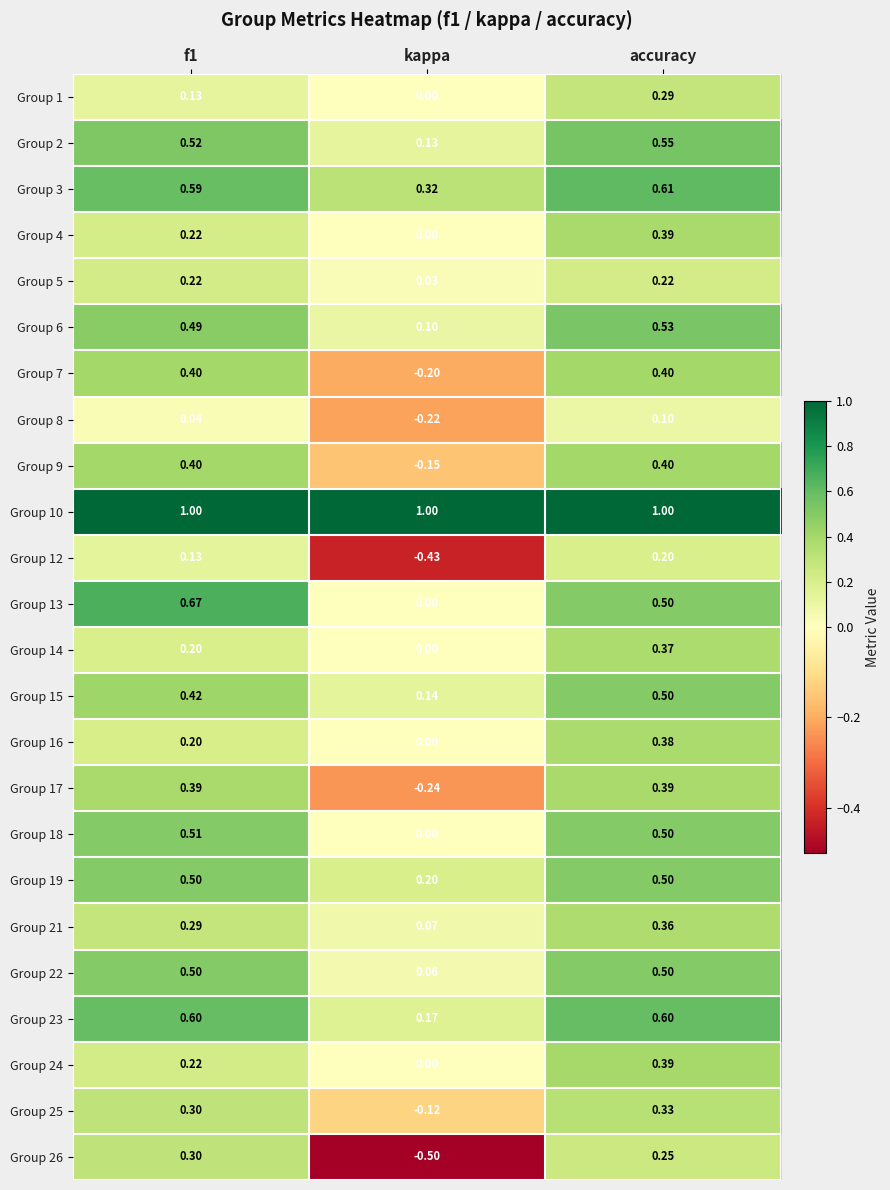

Where is Group 22 nearest to the value 0?

kappa